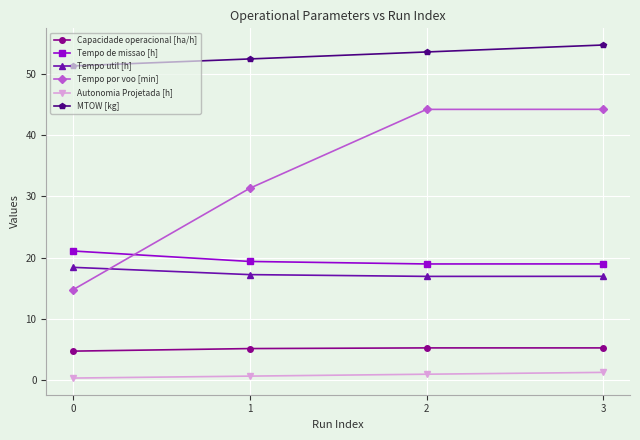

What is the value of the Autonomia Projetada [h] point at the 3rd from the left?

1.0